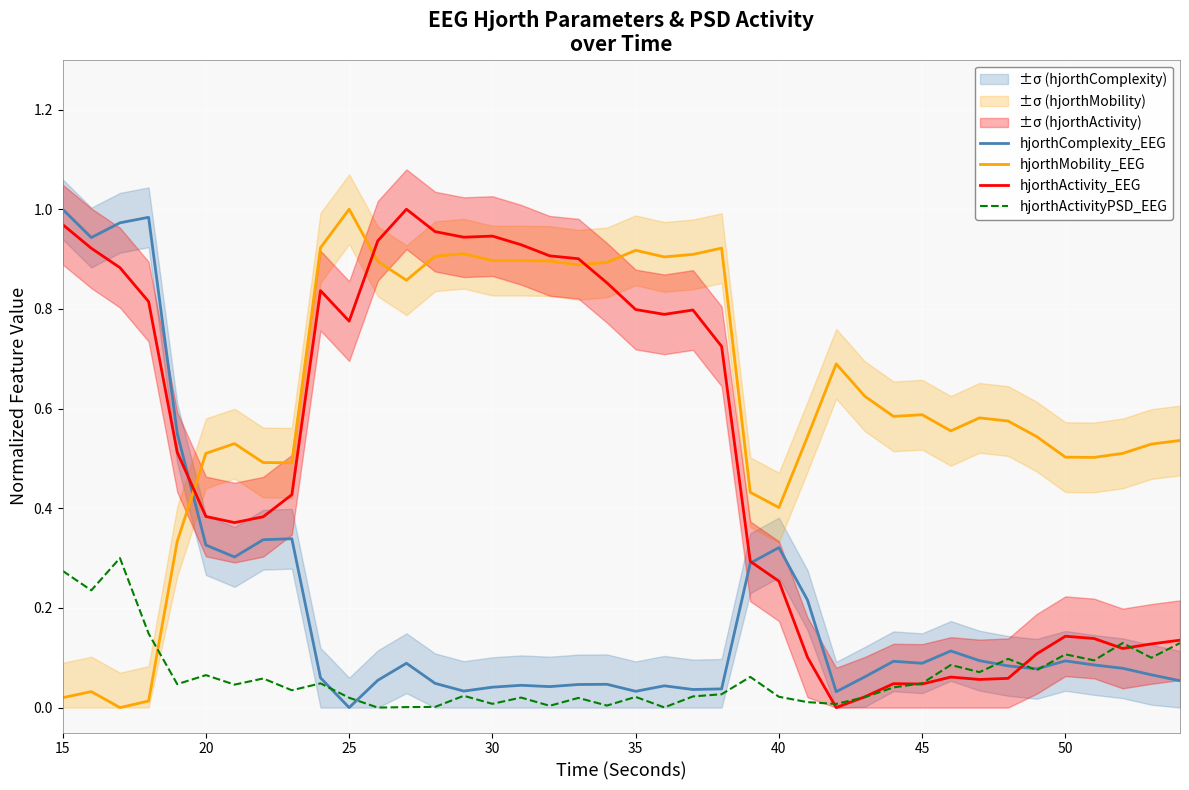

The value of hjorthActivityPSD_EEG at 50 is 0.1. True or false?

True